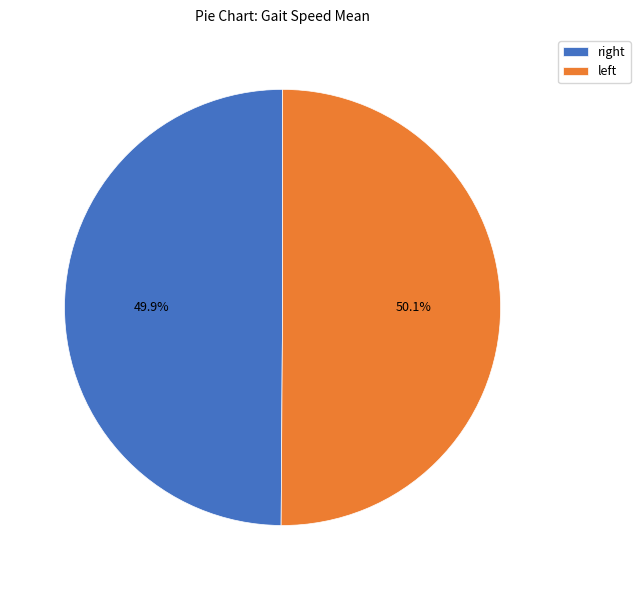

Does any single category account for the majority?

Yes